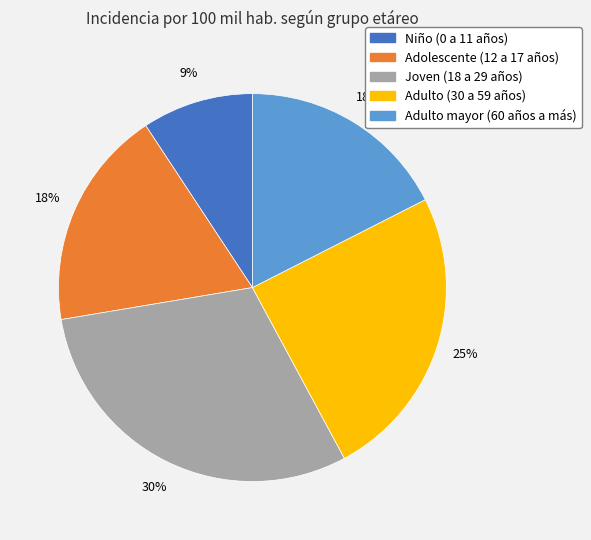

To the nearest percent, what is the combined percentage of Adulto (30 a 59 años) and Joven (18 a 29 años)?

55%